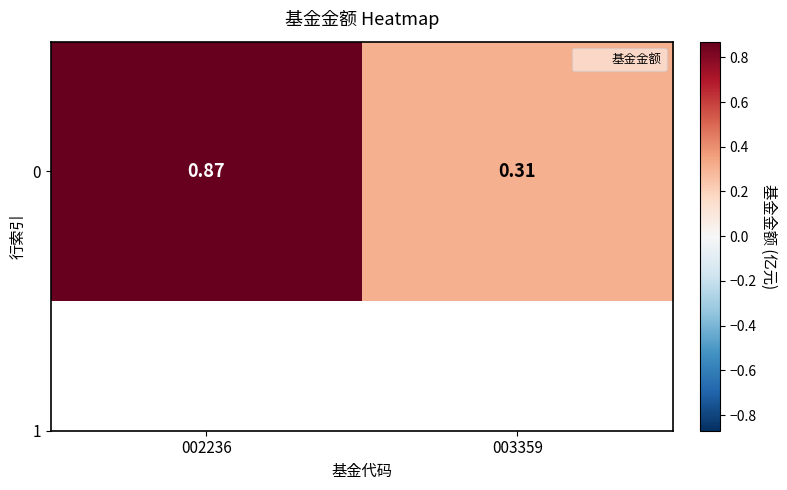

At which category does the chart reach its peak across all series?

002236